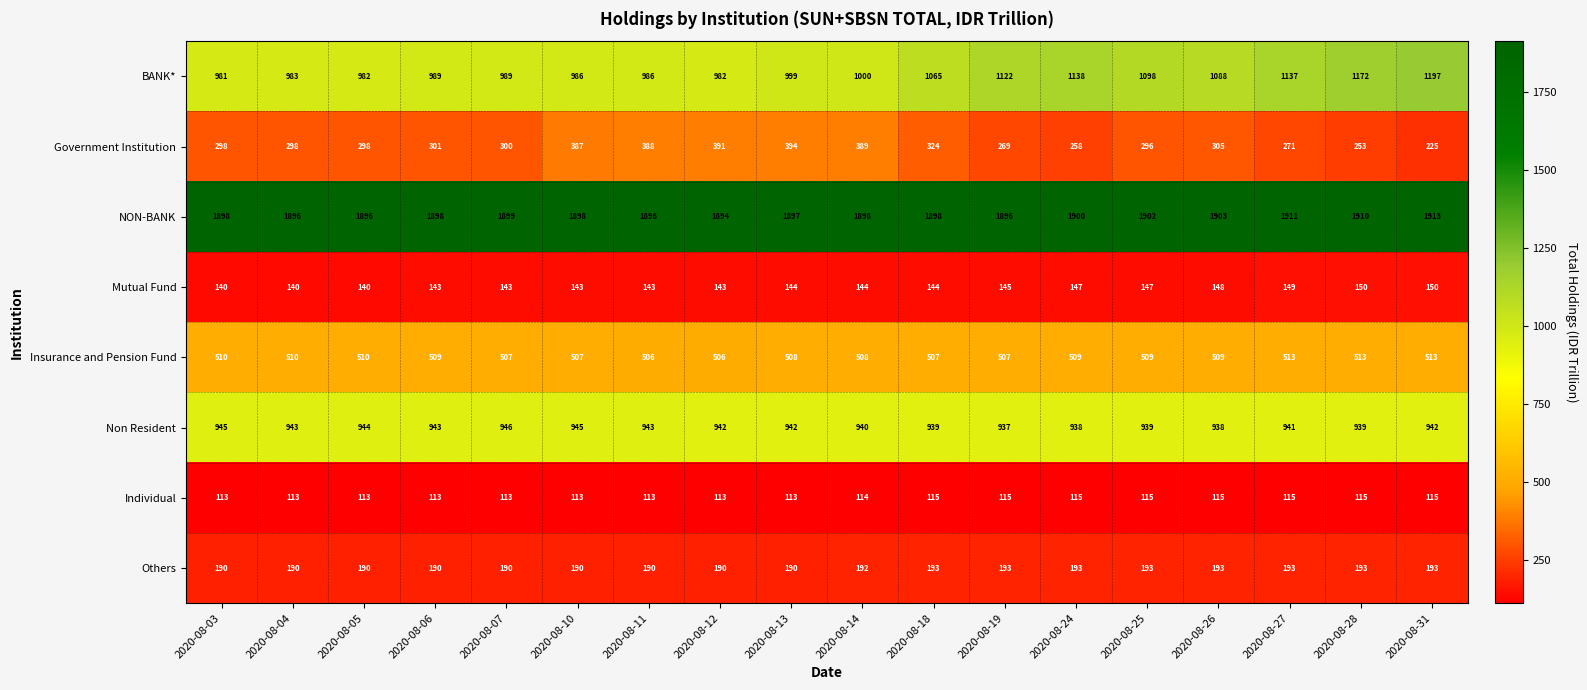

List the series in order of their peak value, highest first.

NON-BANK, BANK*, Non Resident, Insurance and Pension Fund, Government Institution, Others, Mutual Fund, Individual